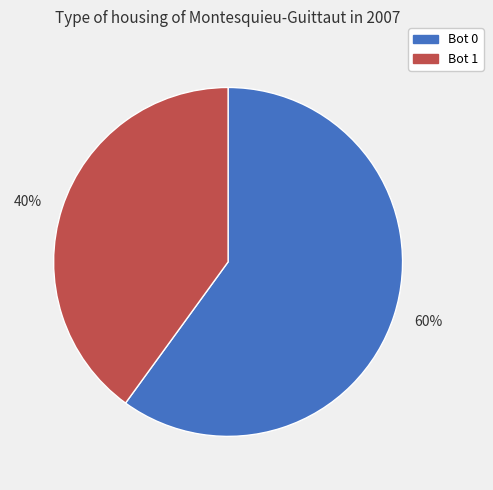

How many segments does this pie chart have?

2